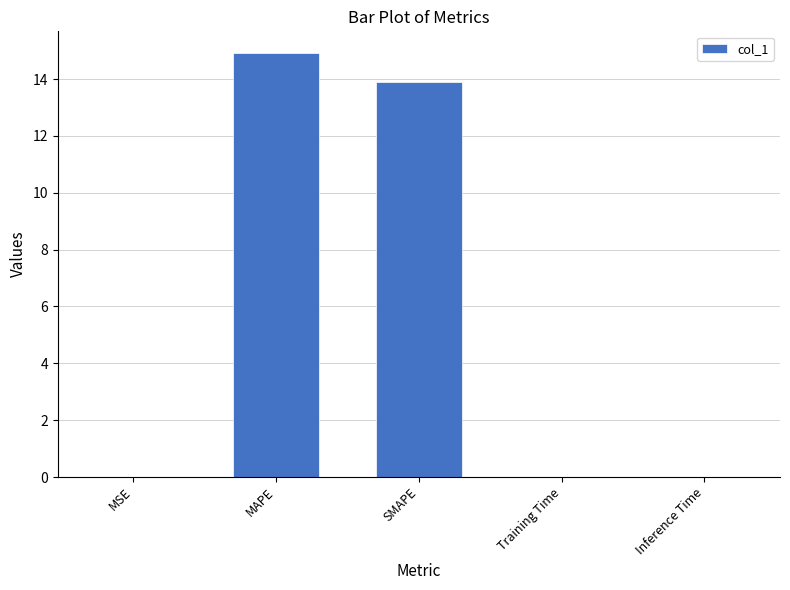

What is the maximum value shown in the chart?

14.9